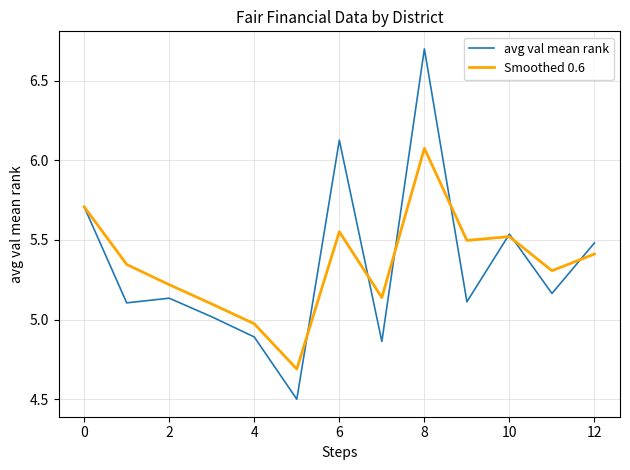

Which series has the widest spread of values?

avg val mean rank